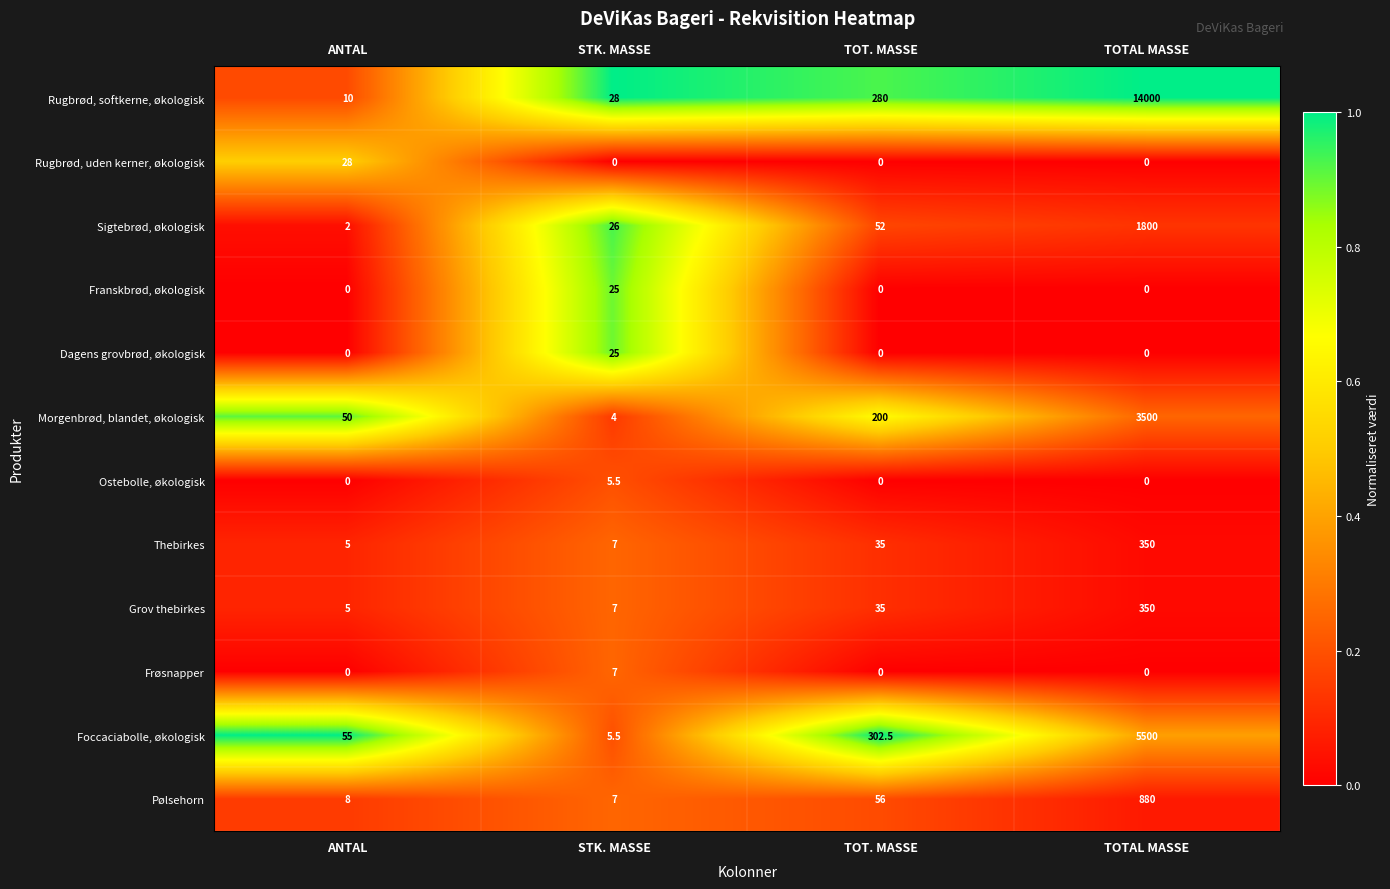

The value of Pølsehorn at TOTAL MASSE is 880.0. True or false?

True